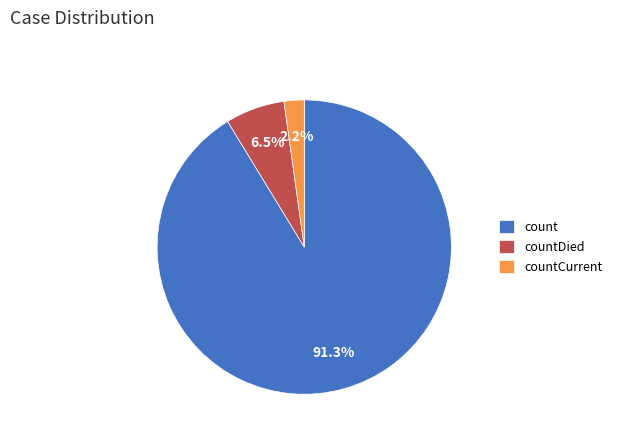

Do count and countDied together represent more than half of the pie?

Yes